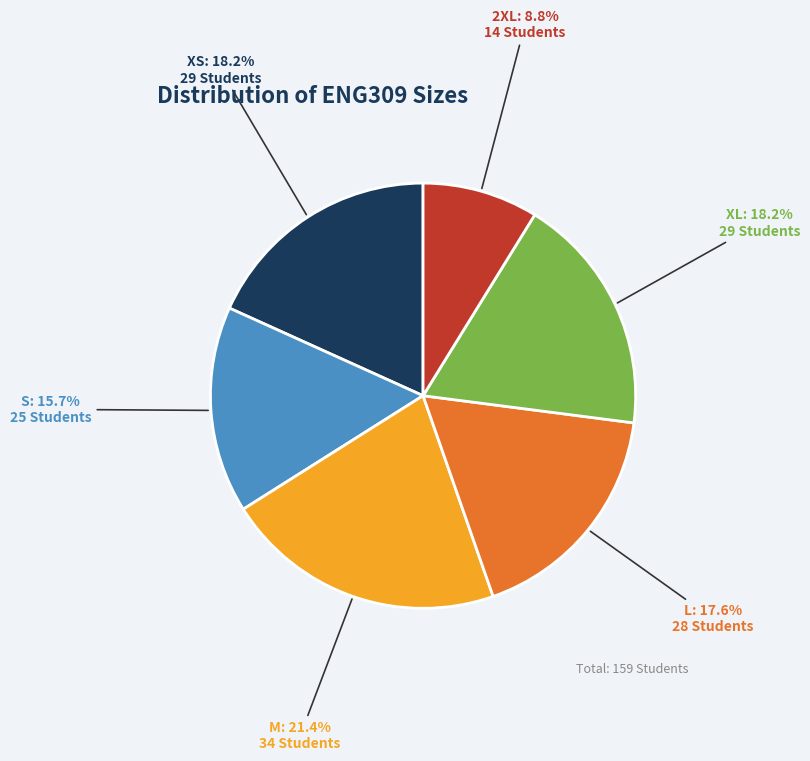

Does any single category account for the majority?

No